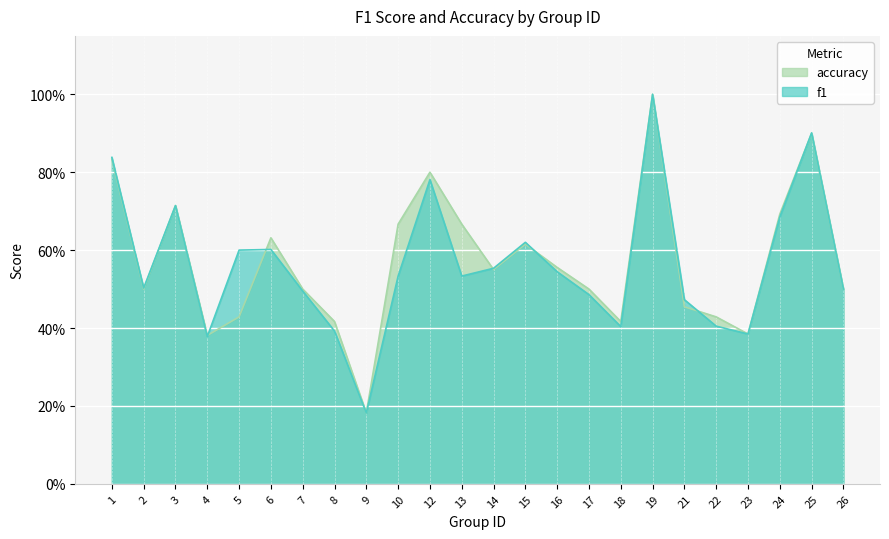

True or false: accuracy and f1 intersect in this chart.

True